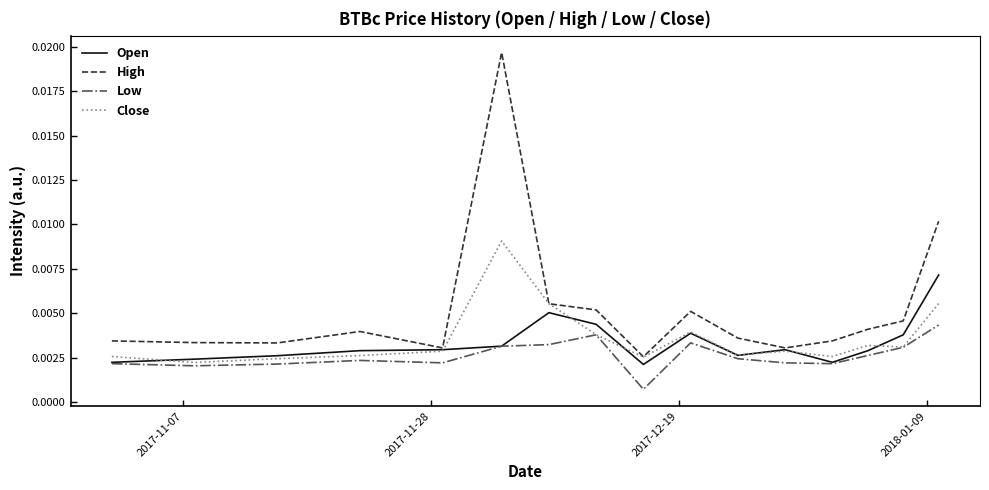

Is this an area chart (filled region under the line)?

No